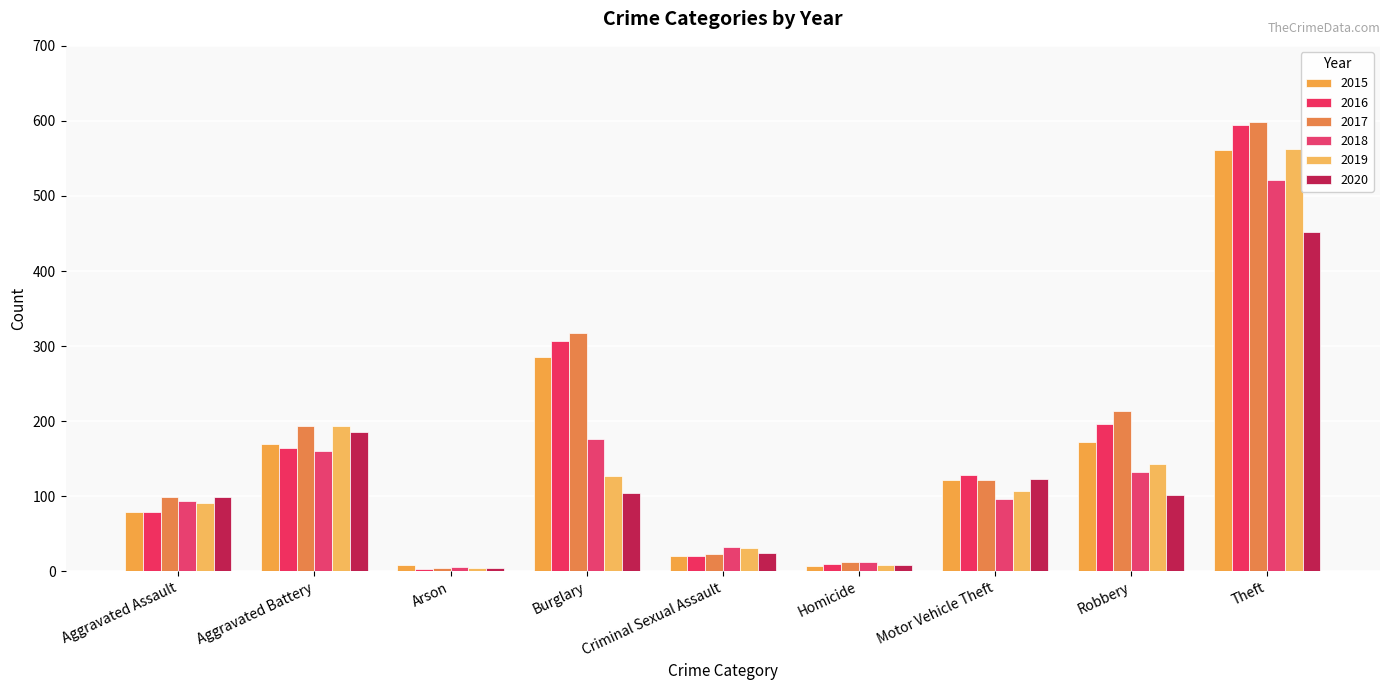

Between Burglary and Criminal Sexual Assault, which series saw the biggest shift?

2017